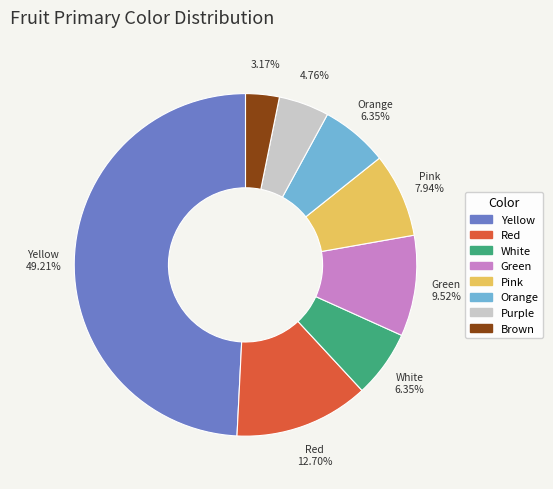

Which has a higher value, Purple or Yellow?

Yellow